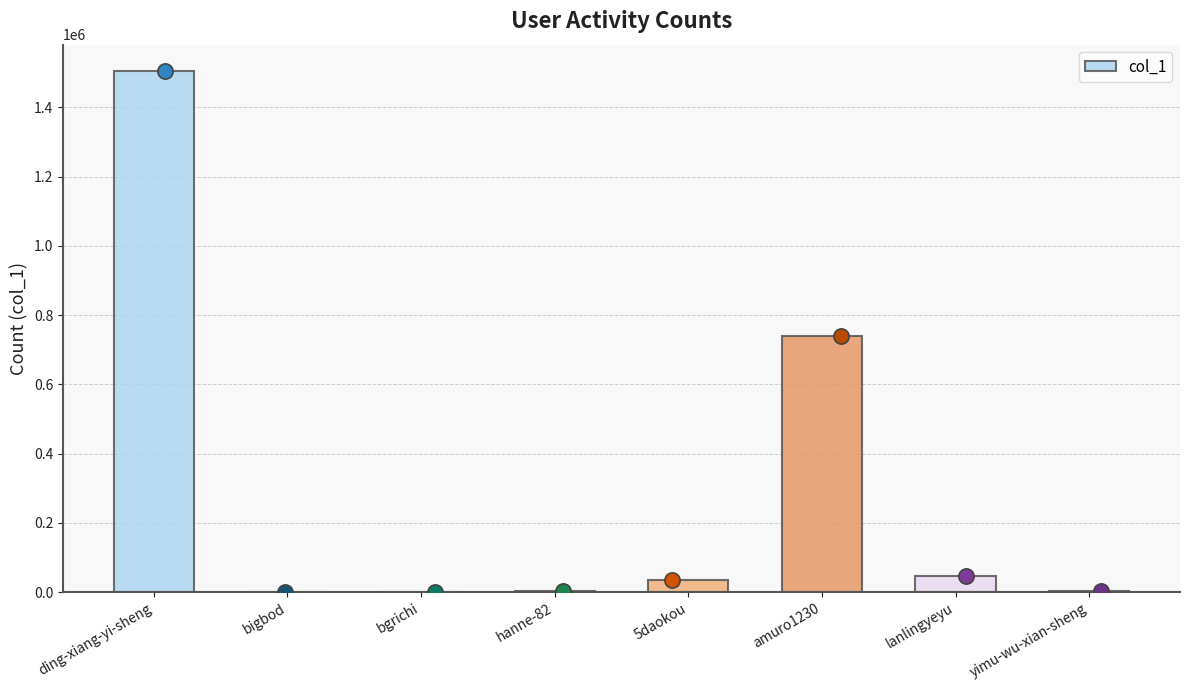

Which has a higher value, bigbod or 5daokou?

5daokou